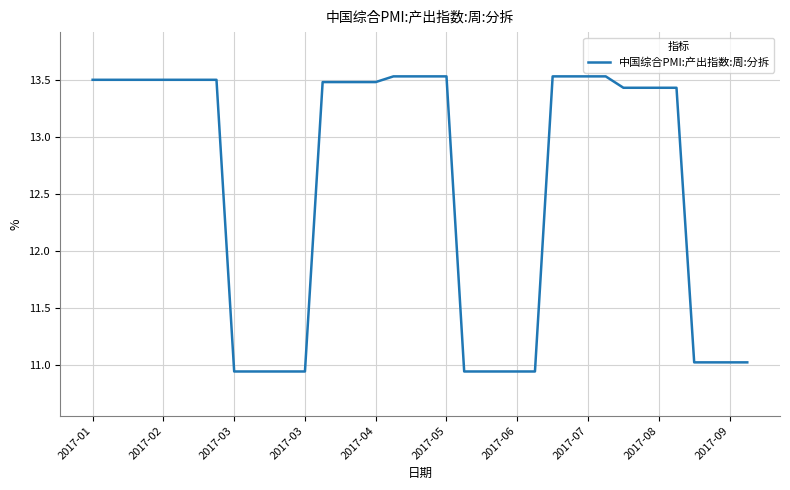

What is the greatest value displayed?

13.5